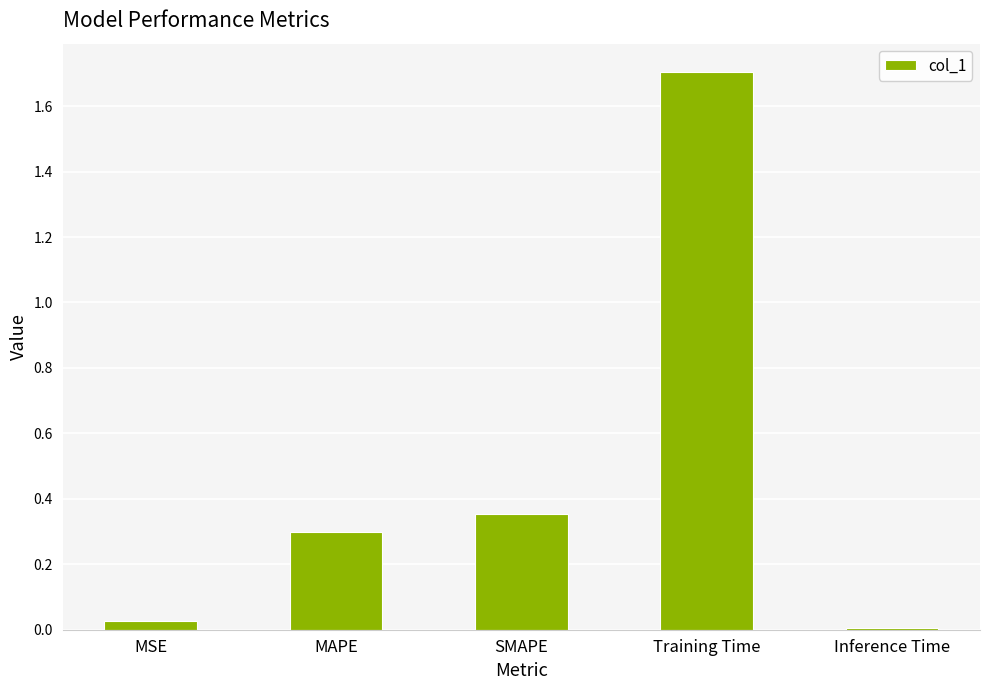

List the labels in order of value, smallest first.

Inference Time, MSE, MAPE, SMAPE, Training Time